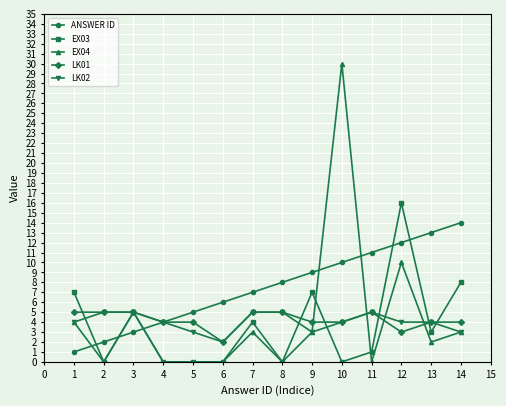

True or false: EX03 and LK01 intersect in this chart.

True